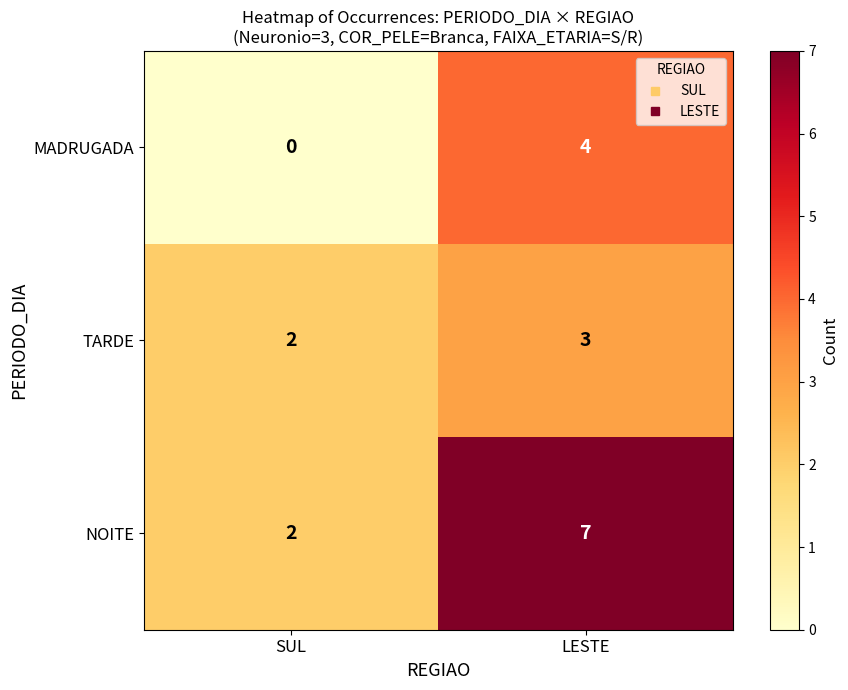

At which label is MADRUGADA closest to 2?

SUL